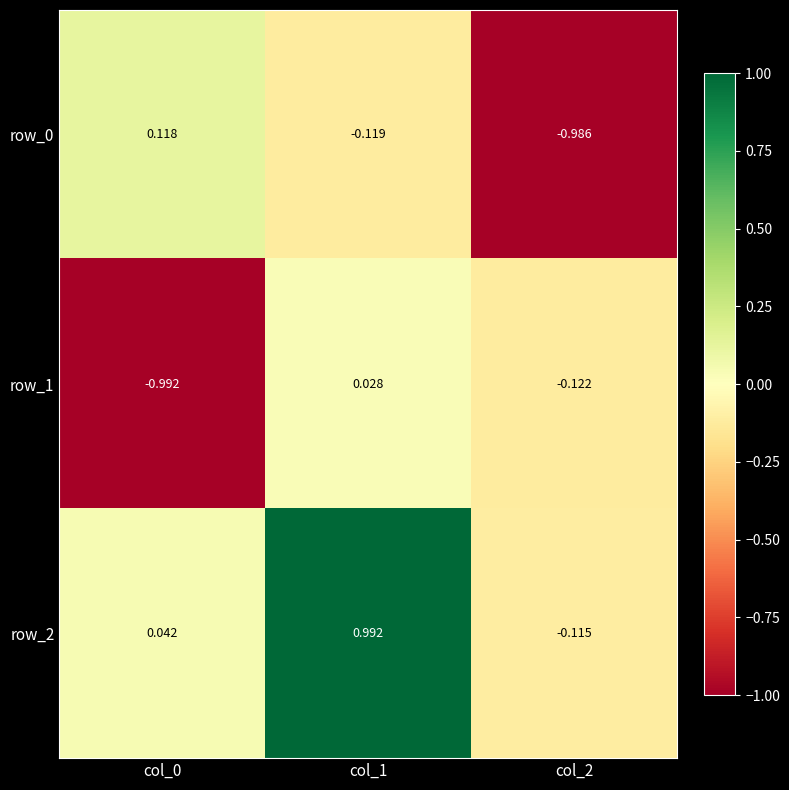

Which series has the largest total across all categories?

row_2